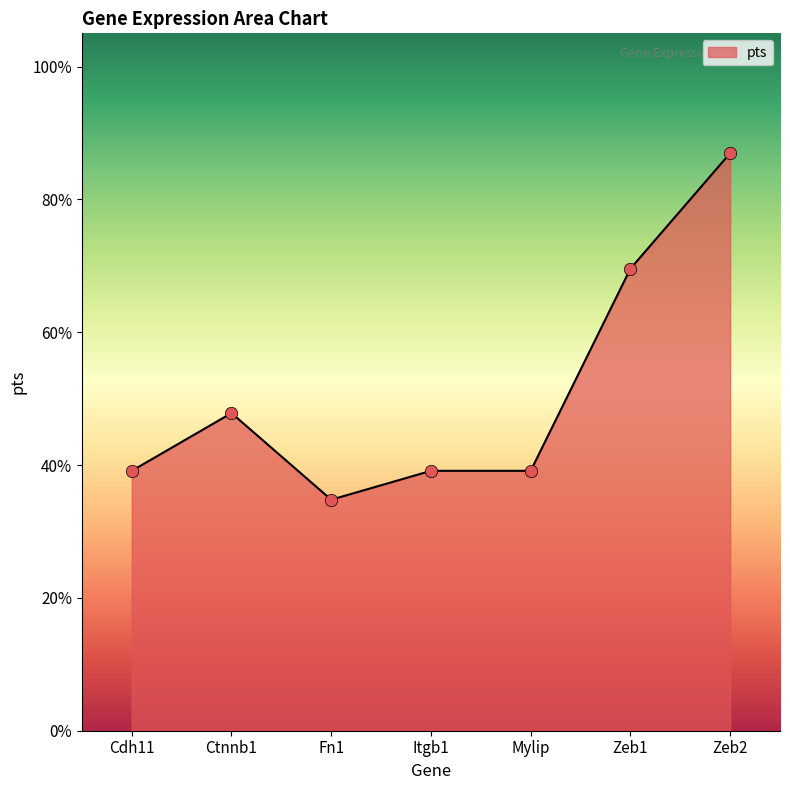

What is the change in value from Zeb1 to Zeb2?

+0.2